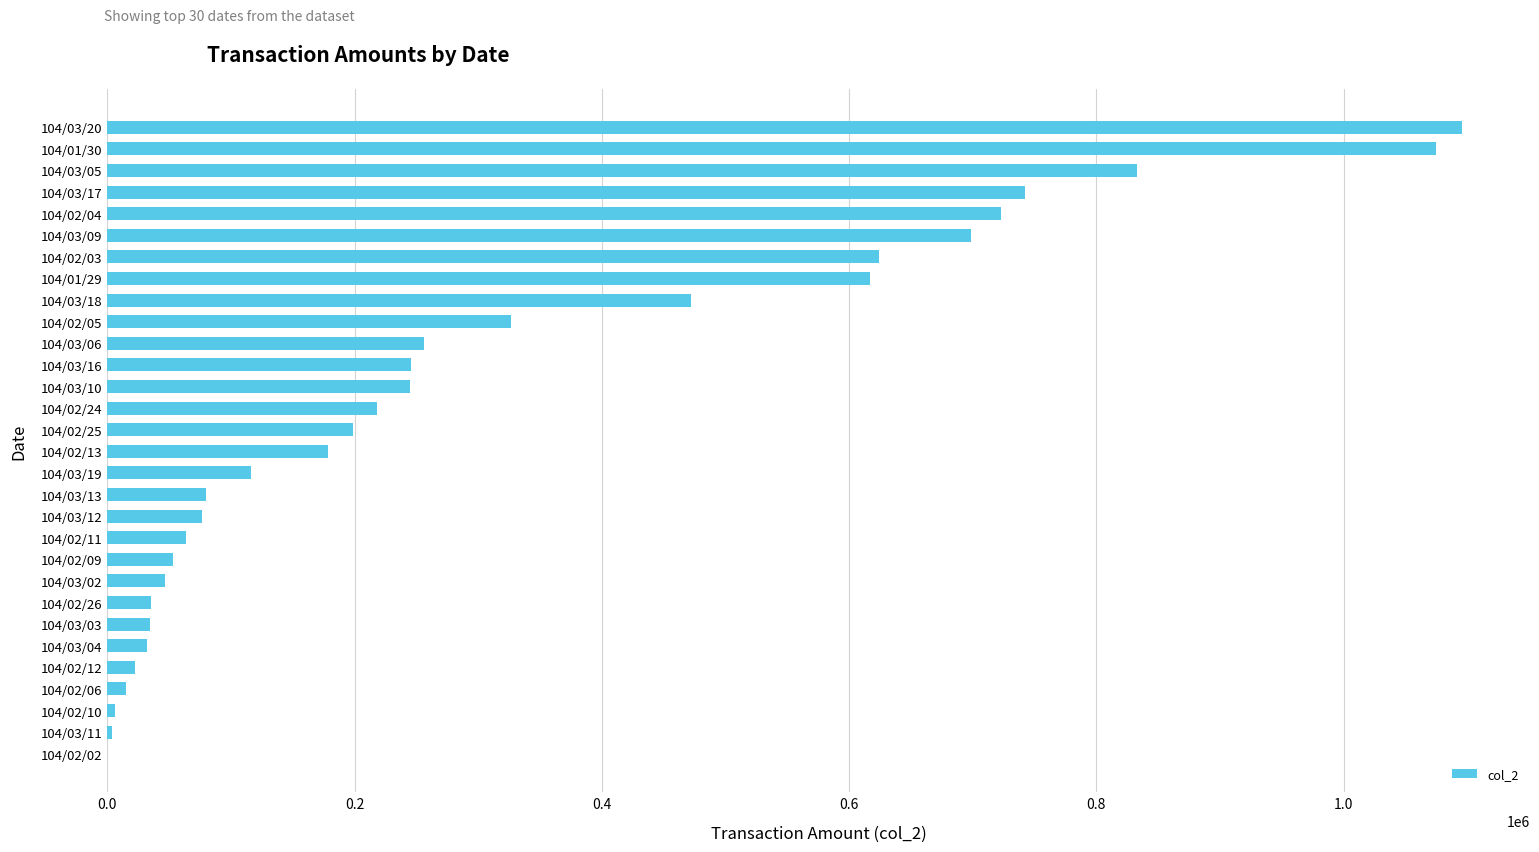

Count the number of categories in the chart.

30